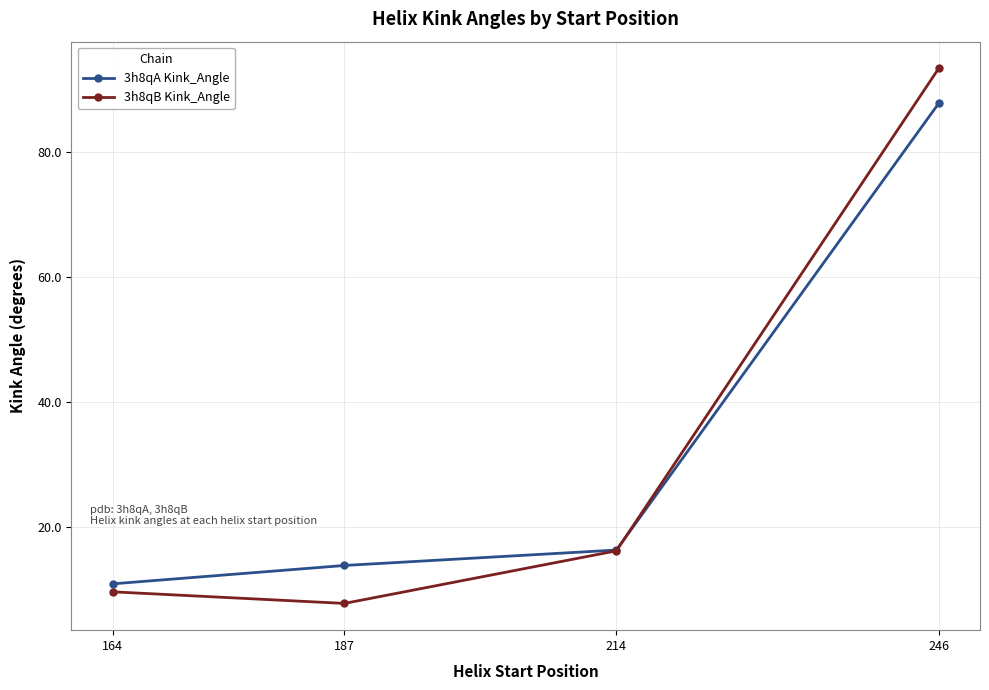

How many distinct data groups are displayed?

2